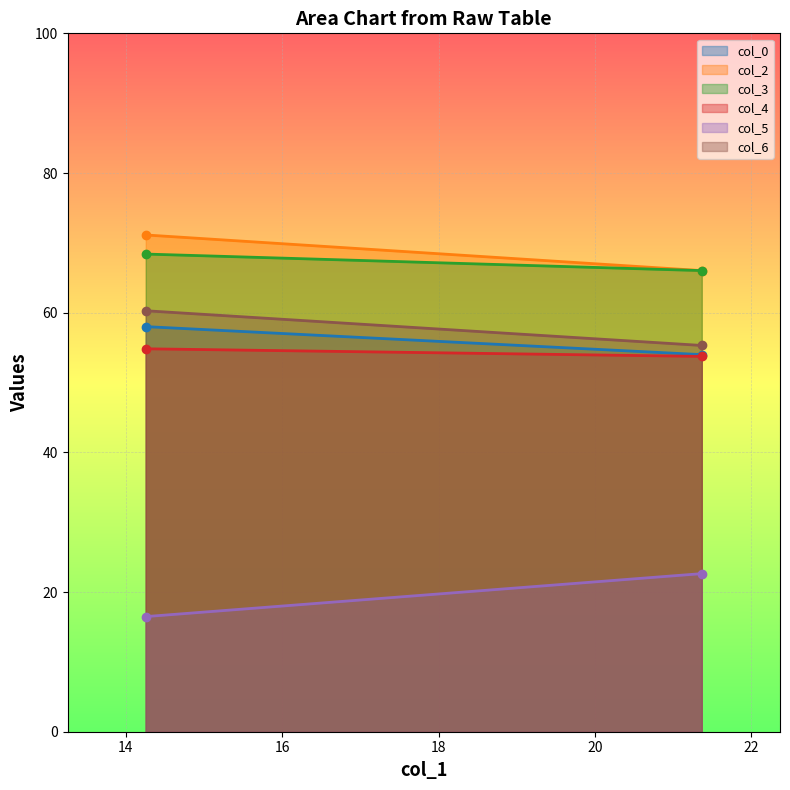

What is the difference between the highest and lowest values at 21.36458333?

43.4